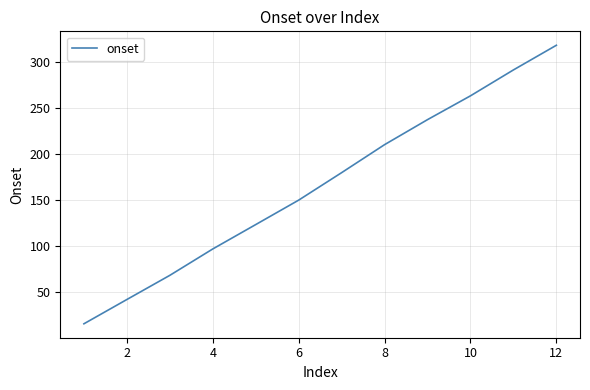

What is the smallest value displayed?

15.2